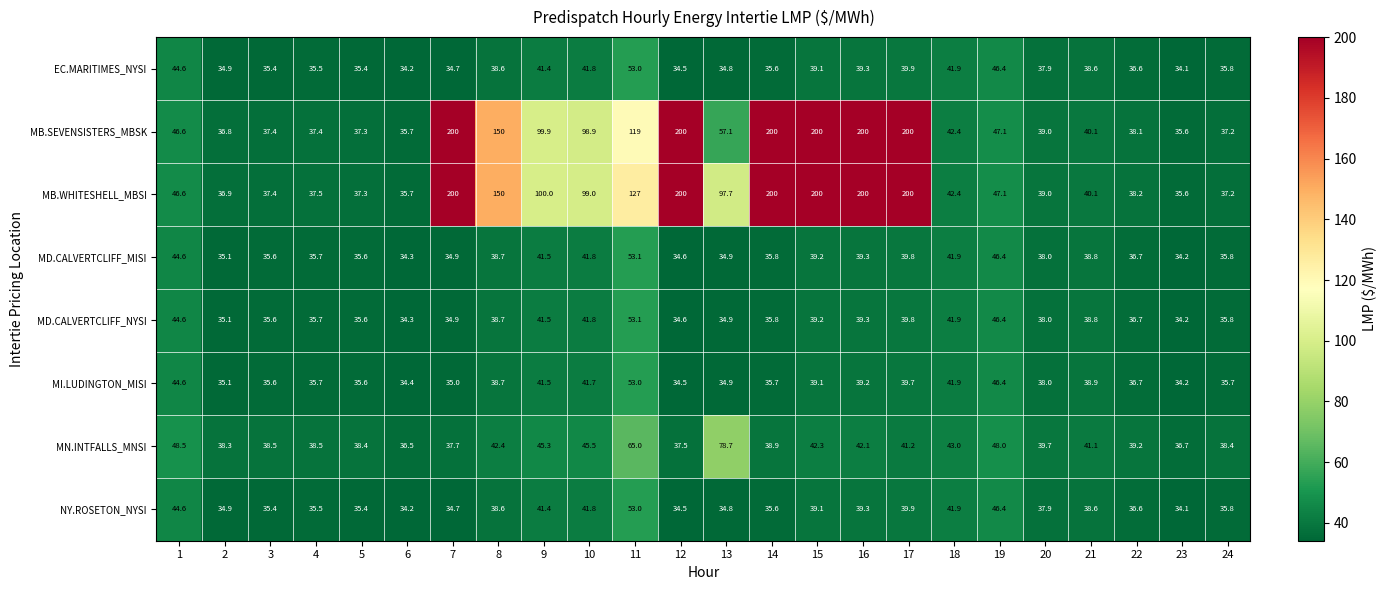

What is the difference between the maximum and minimum values in the MB.WHITESHELL_MBSI series?

164.4